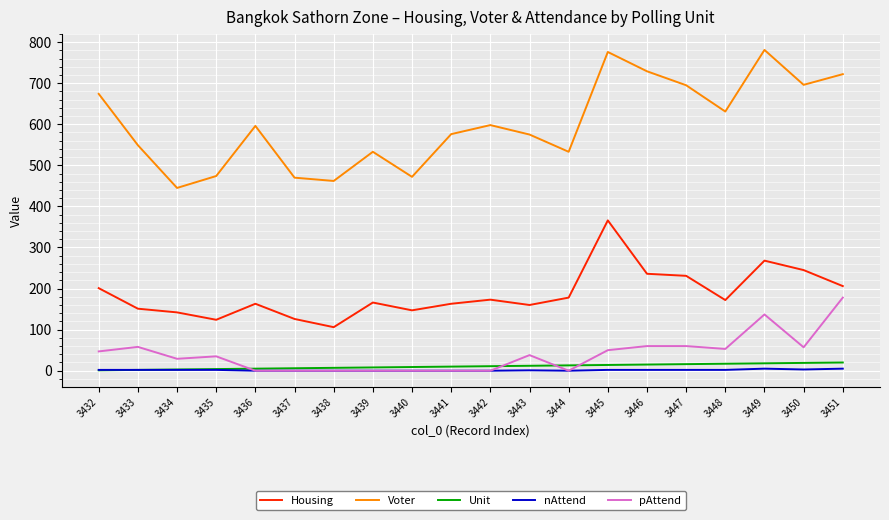

True or false: Voter has a value of 729 at 3446.

True